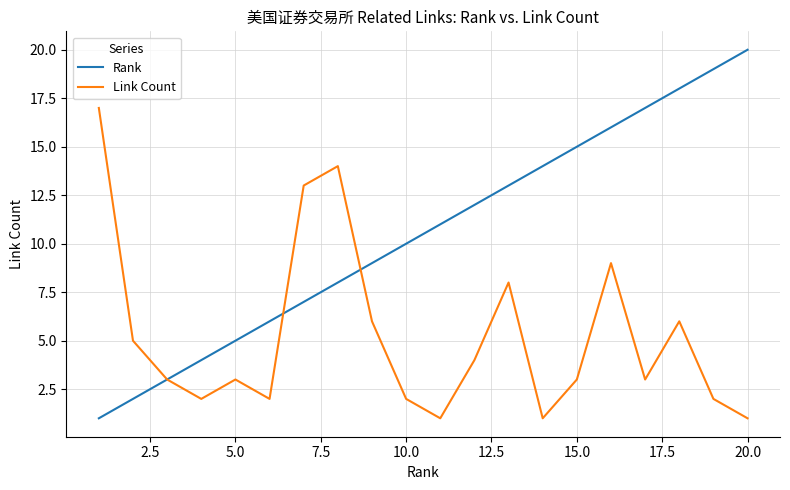

Which series has the largest range (max minus min)?

Rank